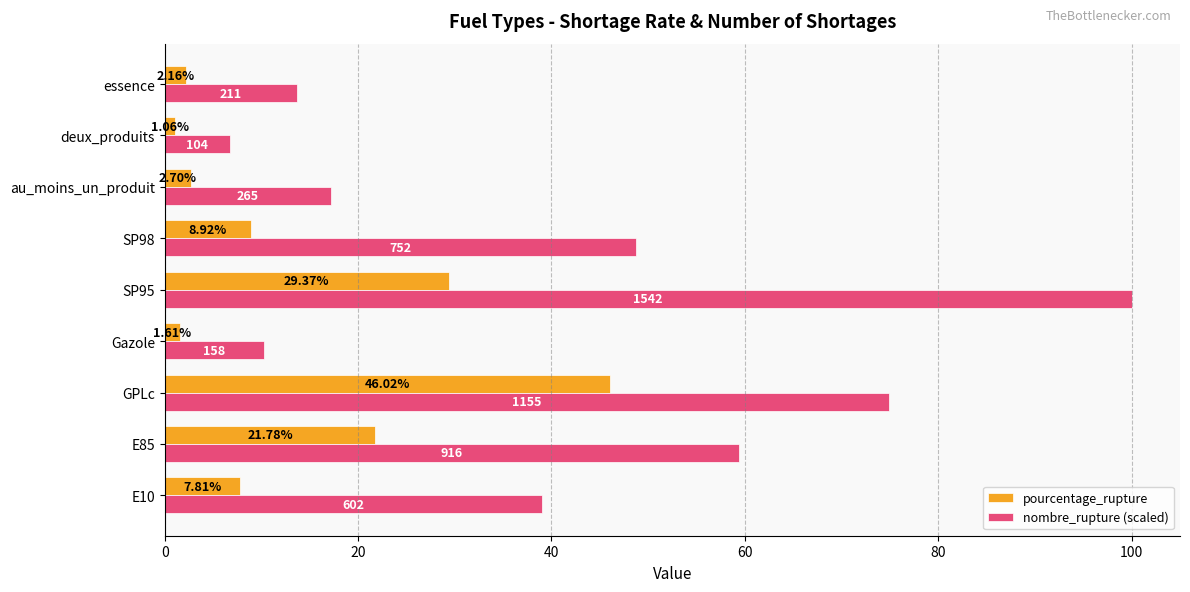

At which label is nombre_rupture (scaled) closest to 53?

SP98